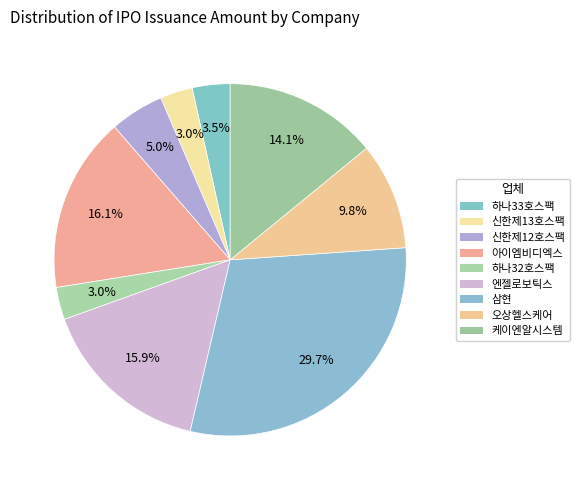

How many slices are in this pie chart?

9